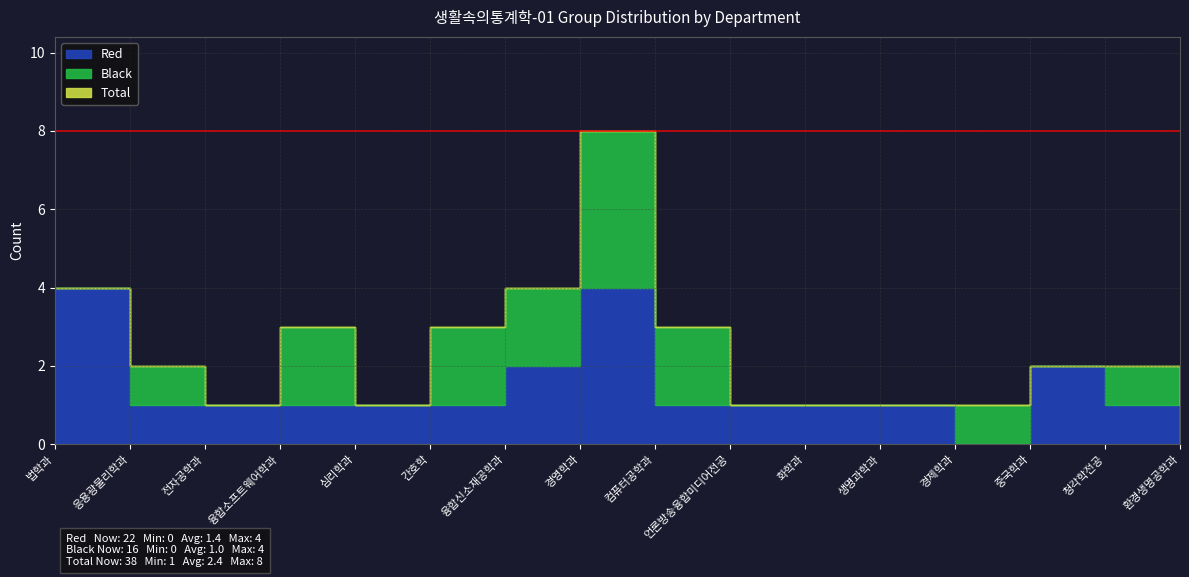

How many lines are shown in the chart?

3